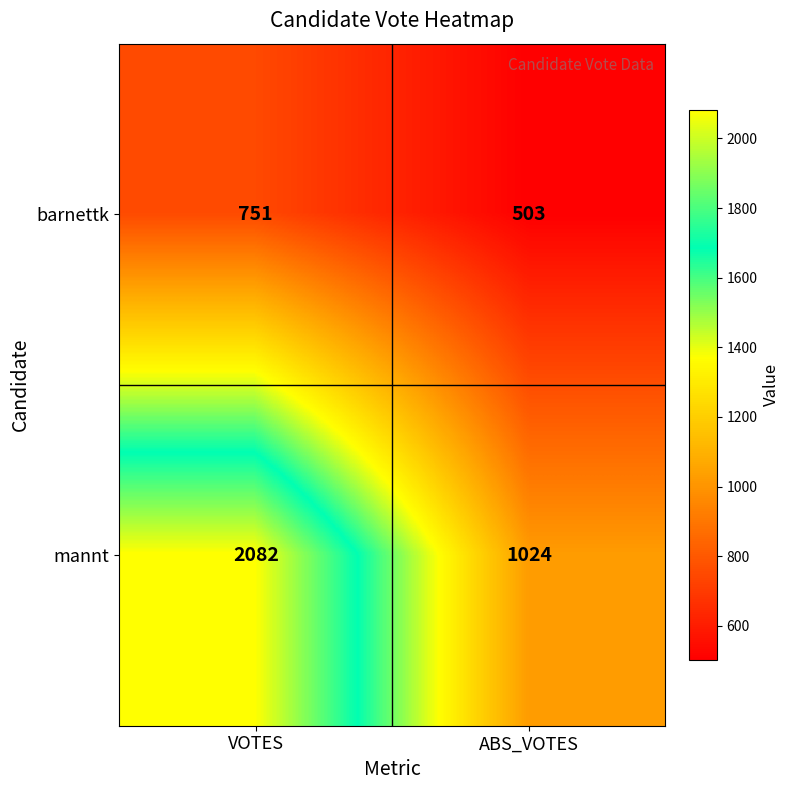

Is the value of barnettk at ABS_VOTES greater than the value of mannt at ABS_VOTES?

No